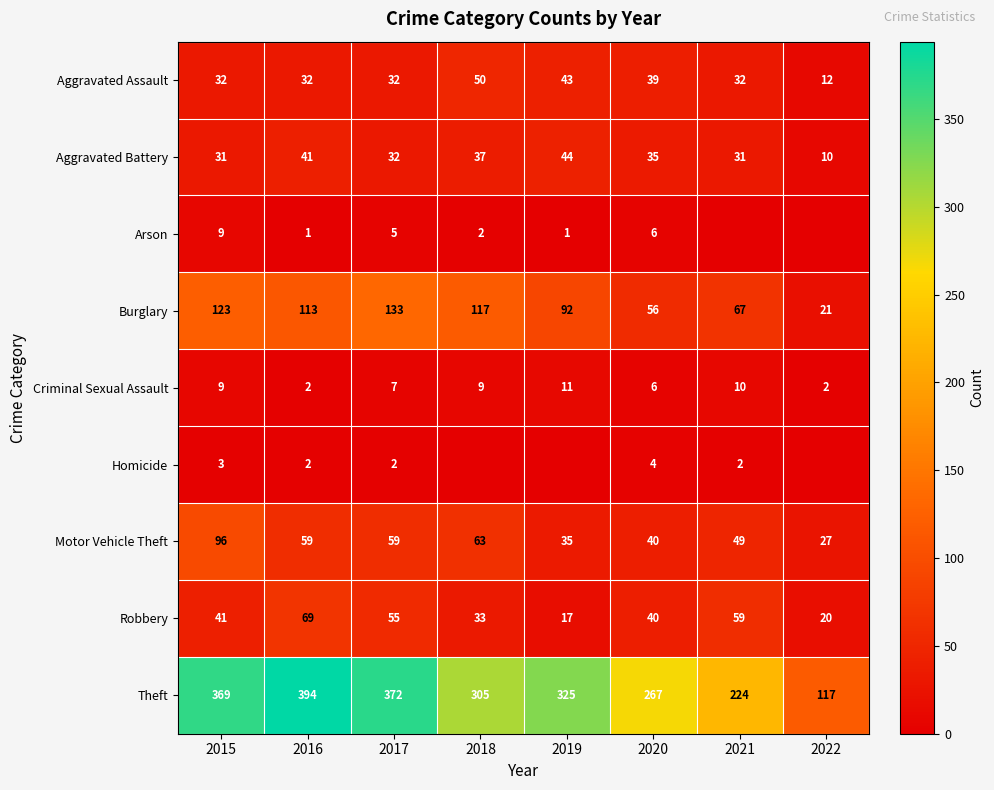

Where is Robbery nearest to the value 43?

2015